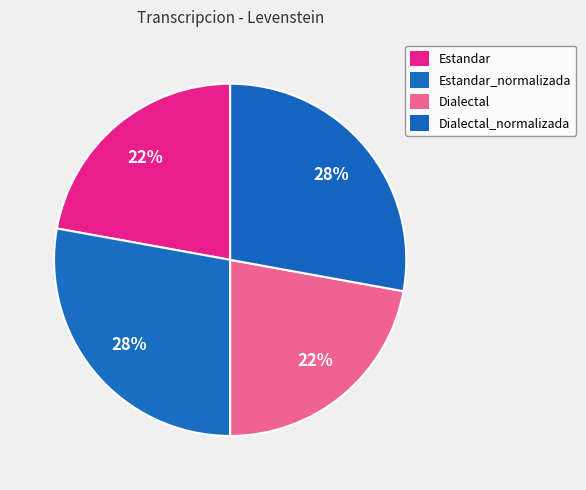

Count the number of slices in the pie.

4